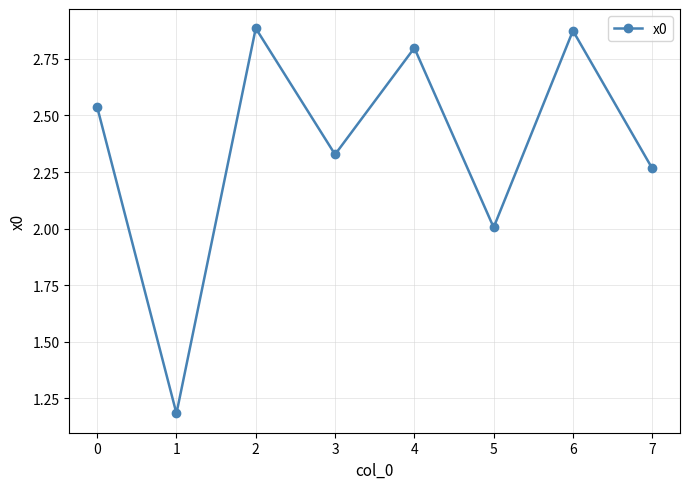

Which label corresponds to the smallest value in the chart?

1